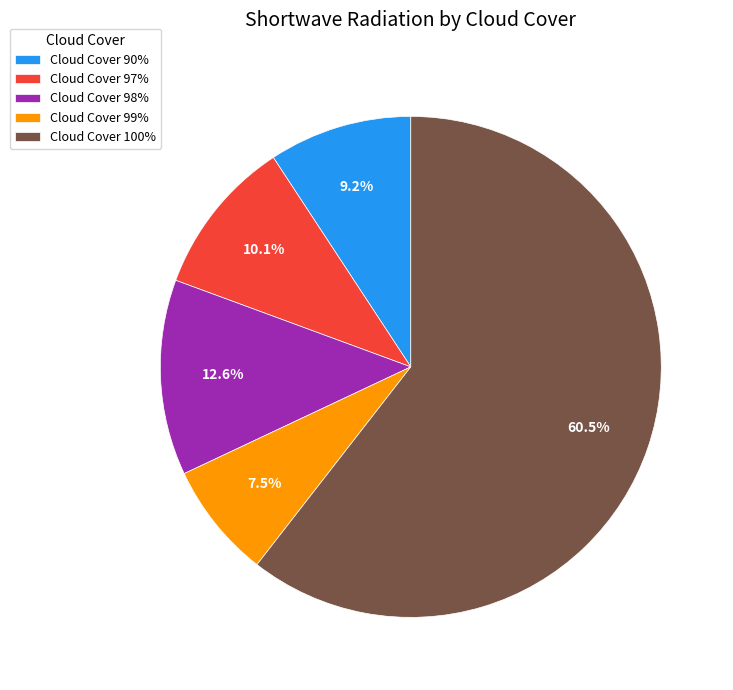

How many segments does this pie chart have?

5